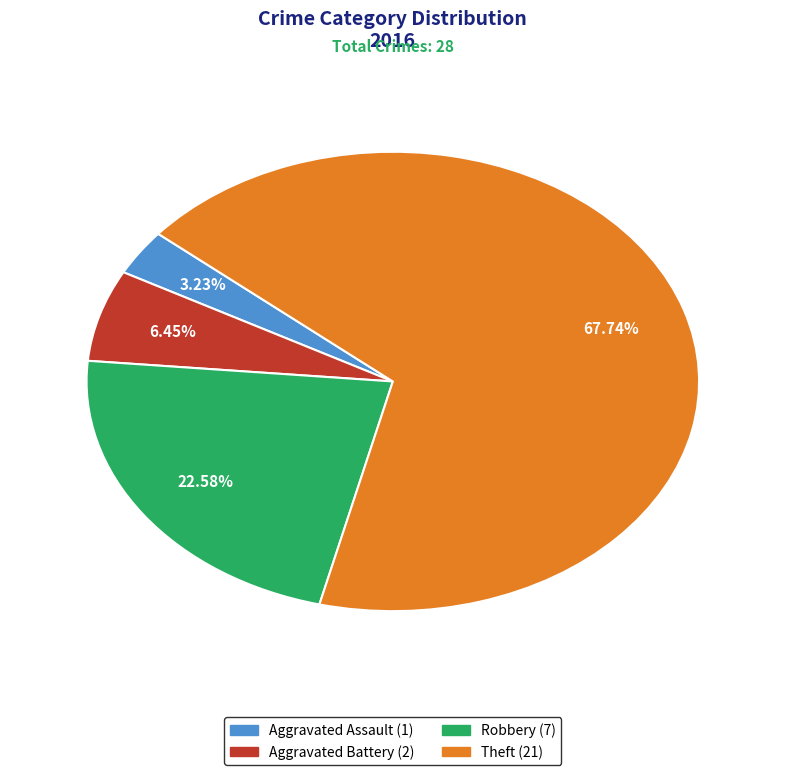

What is the largest slice in the pie chart?

Theft